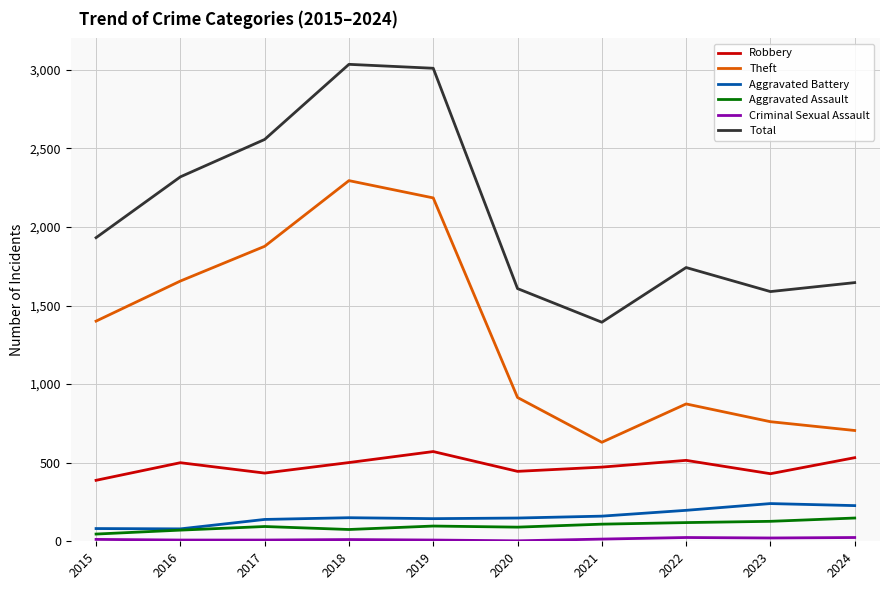

True or false: Theft and Robbery intersect in this chart.

False